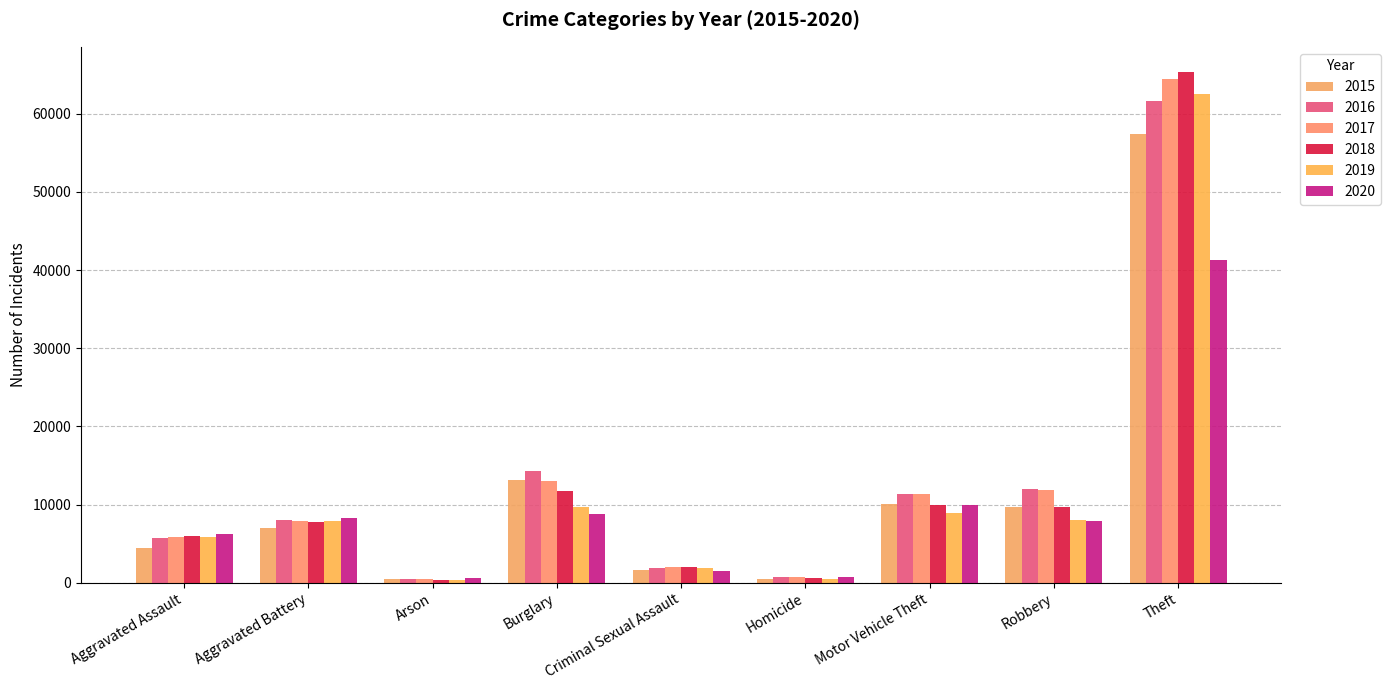

What is the difference between the highest and lowest values at Aggravated Assault?

1783